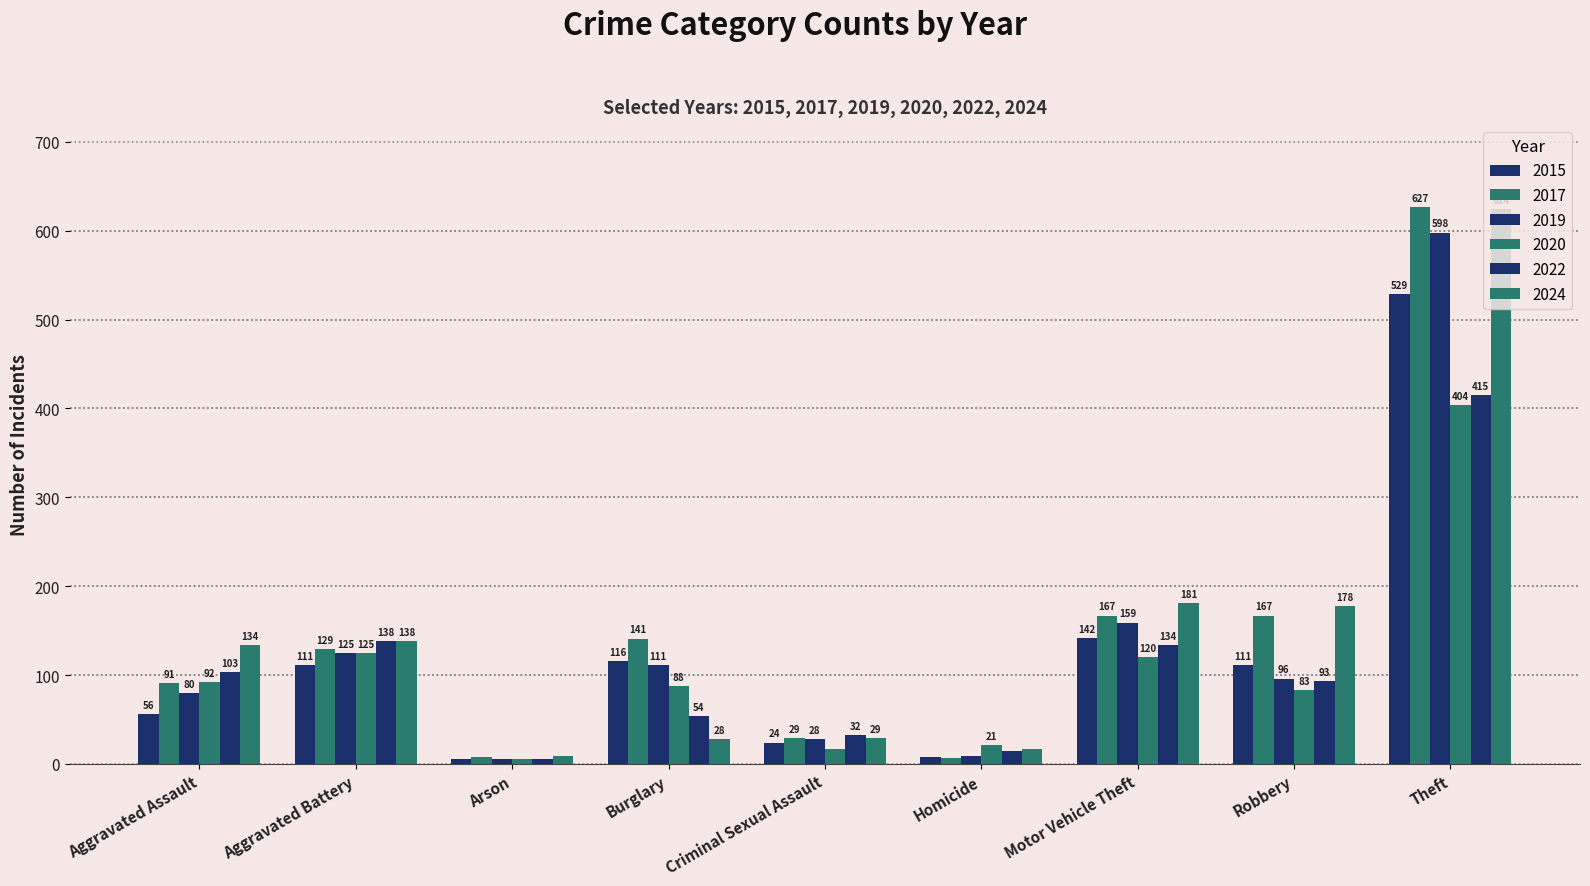

At which label does 2024 first exceed 134?

Aggravated Battery